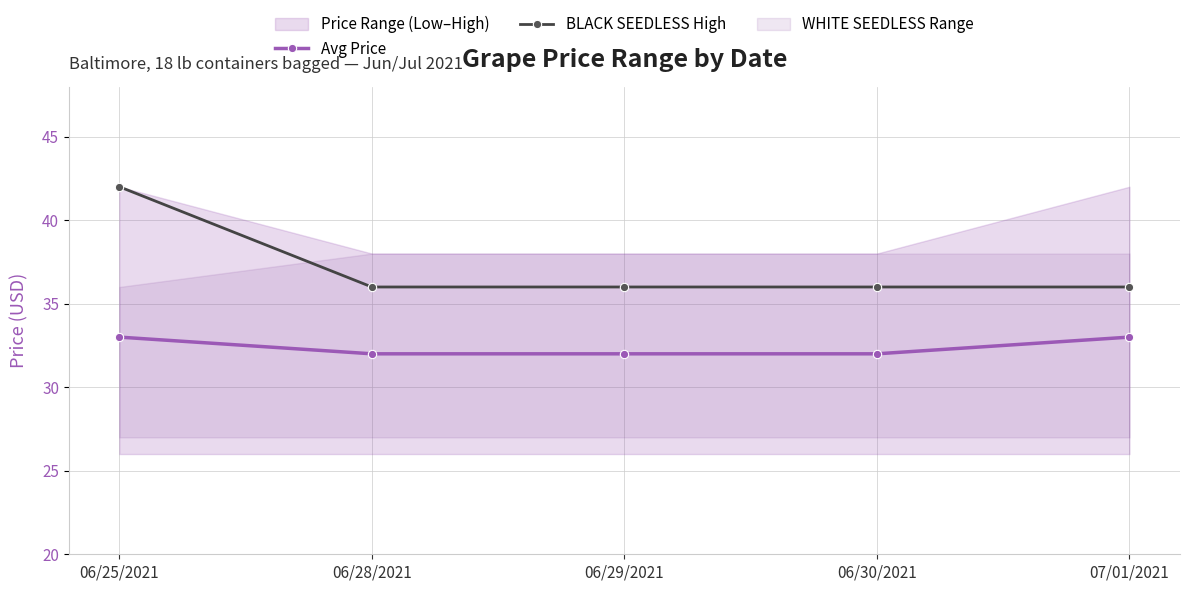

What is the sum of the Avg Price values at 07/01/2021 and 06/28/2021?

65